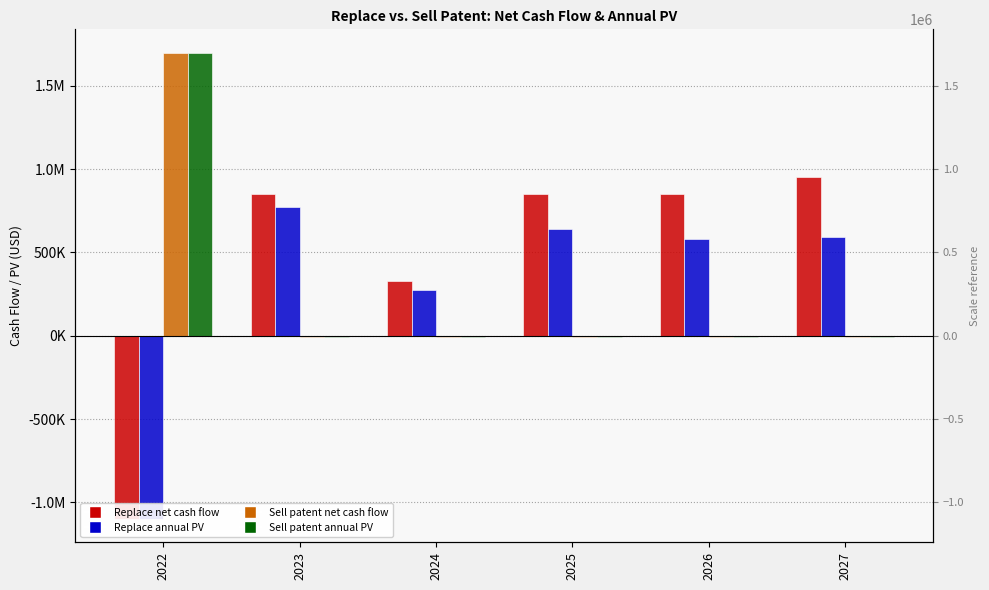

What is the lowest value of the Sell patent annual PV series?

-9090.9